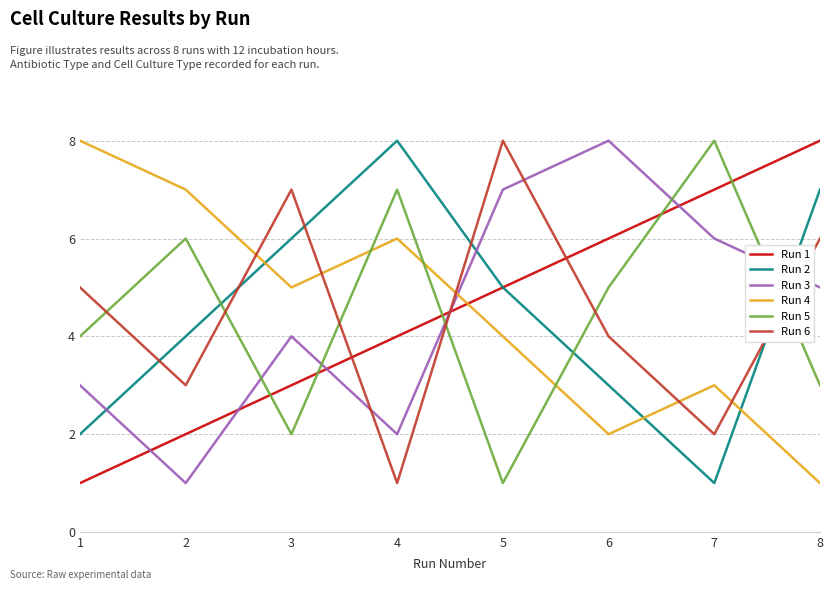

Which series changed the most between 4 and 5?

Run 6